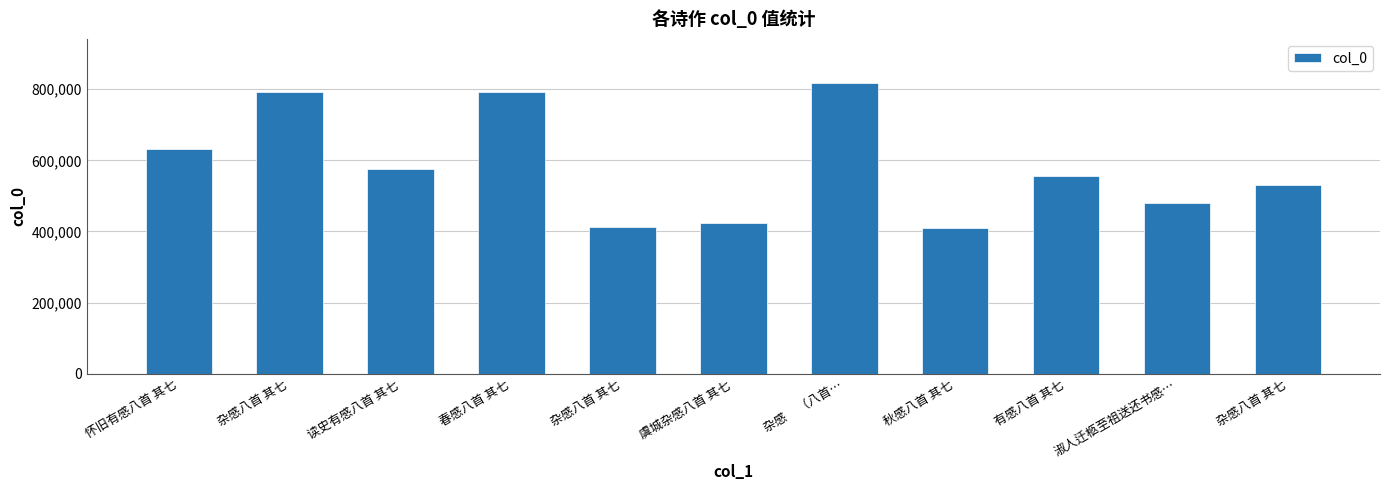

What is the sum of all values?

6424098